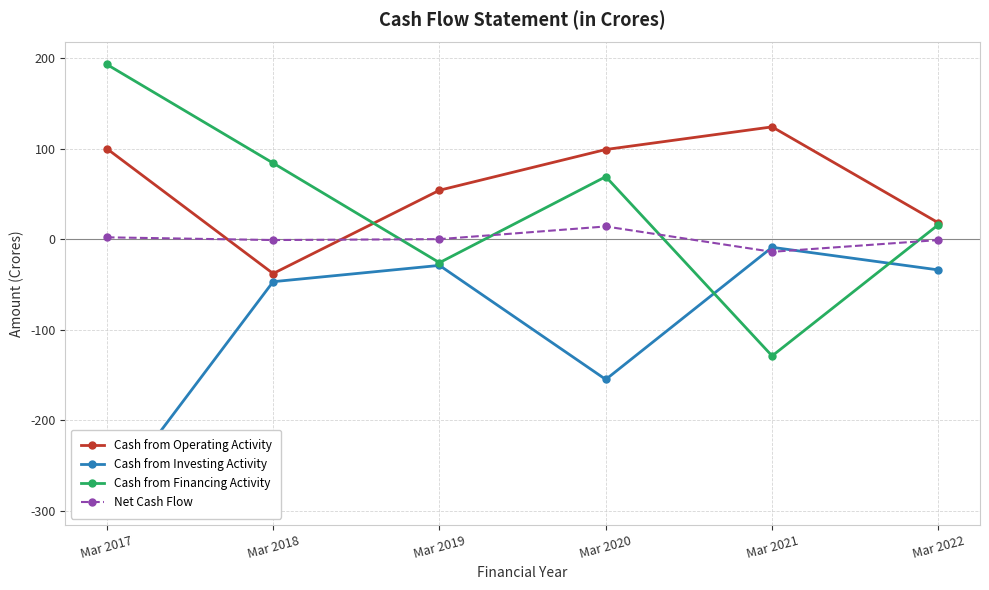

What is the value of the Cash from Investing Activity point at the 4th from the left?

-155